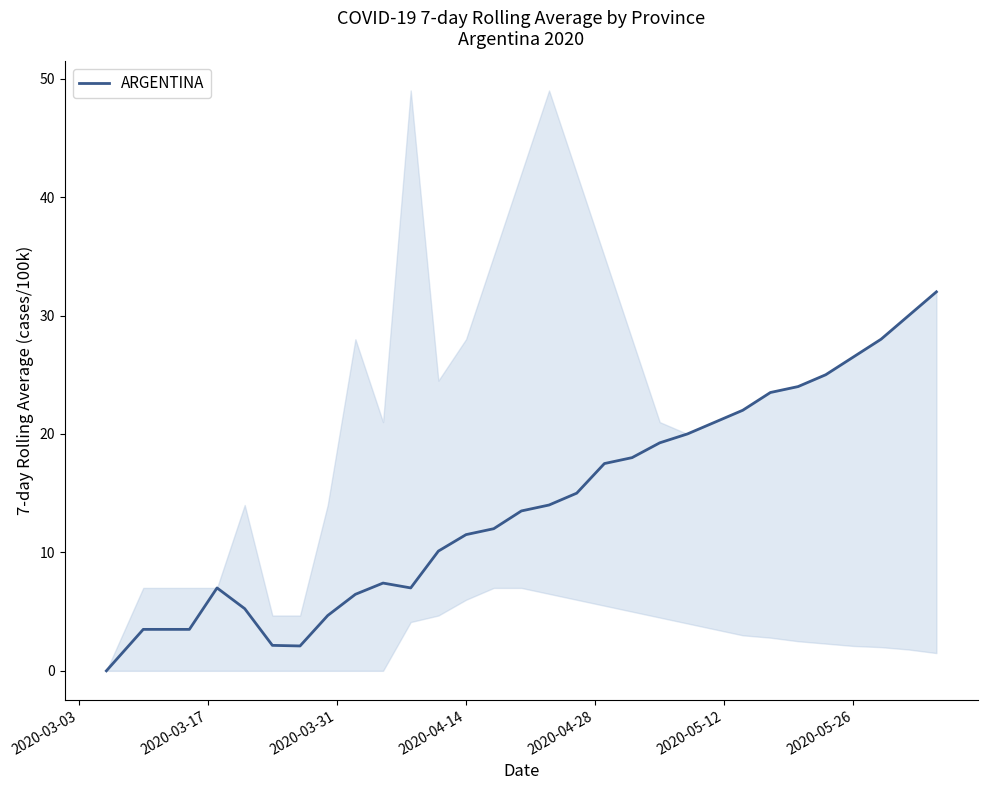

Is it true that ARGENTINA equals 26.5 at 2020-05-26?

True